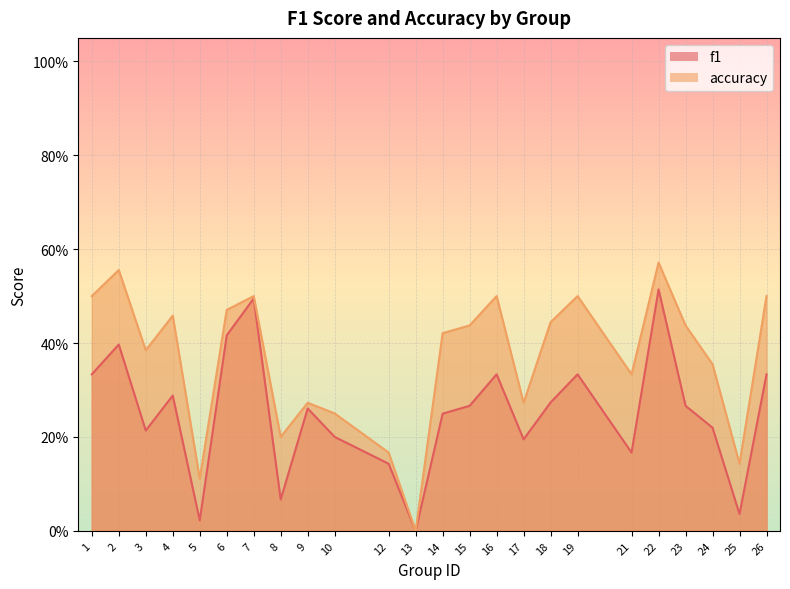

Rank the series by their maximum value, from lowest to highest.

f1, accuracy